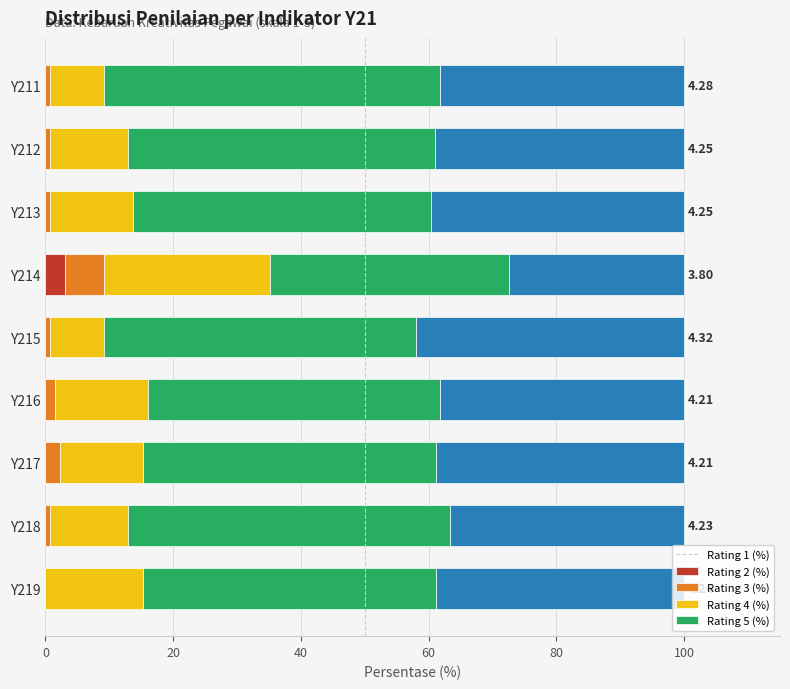

What is the value of the Rating 5 (%) bar at the 9th from the left?

38.9